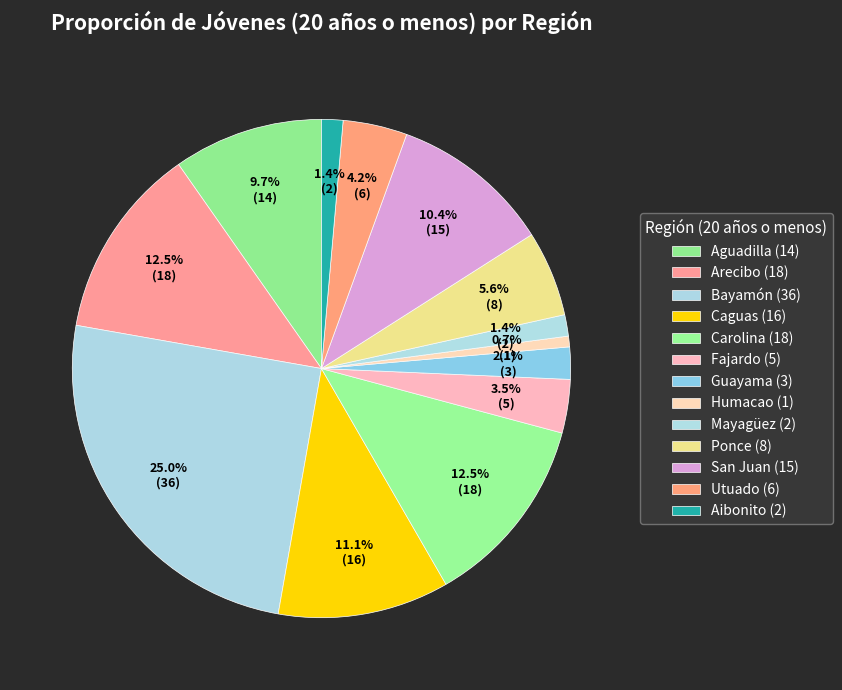

Is the sum of Carolina and Caguas greater than half?

No